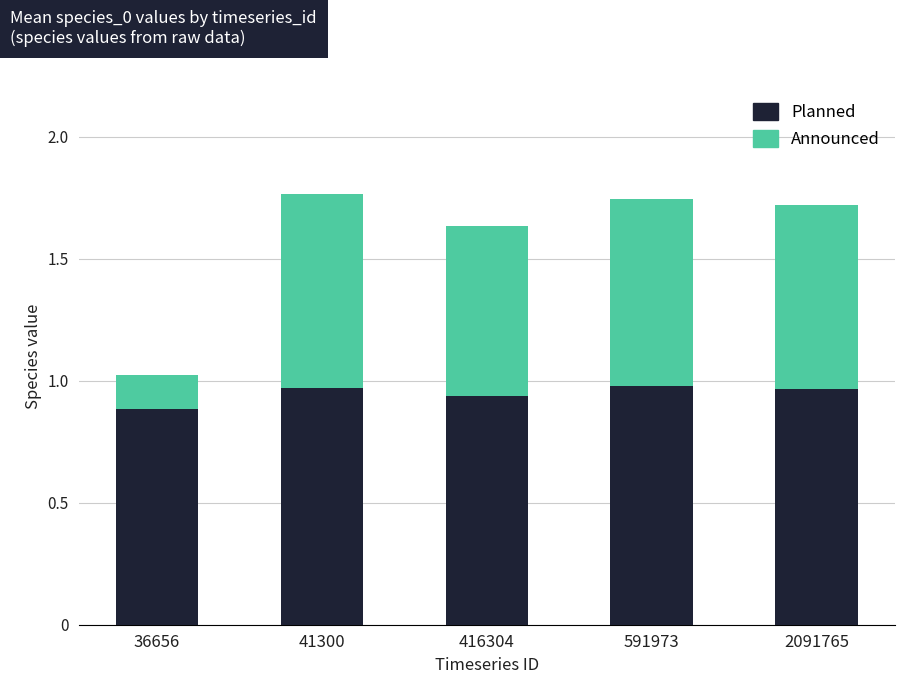

What is the sum of all Planned values?

4.7